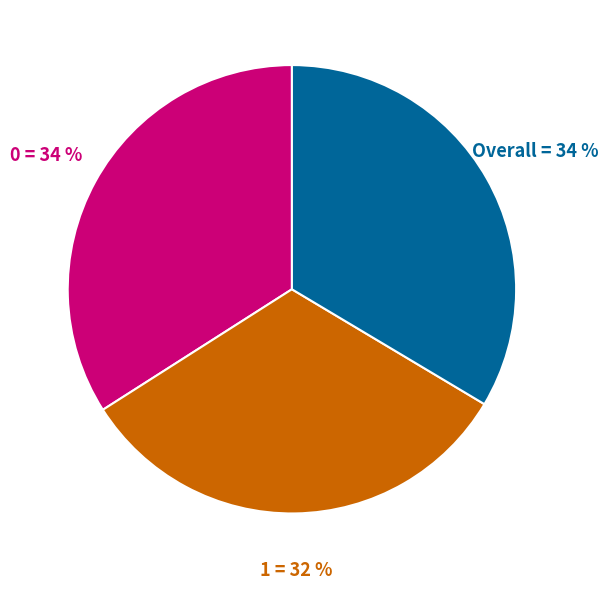

Is there any slice that represents more than half of the pie?

No